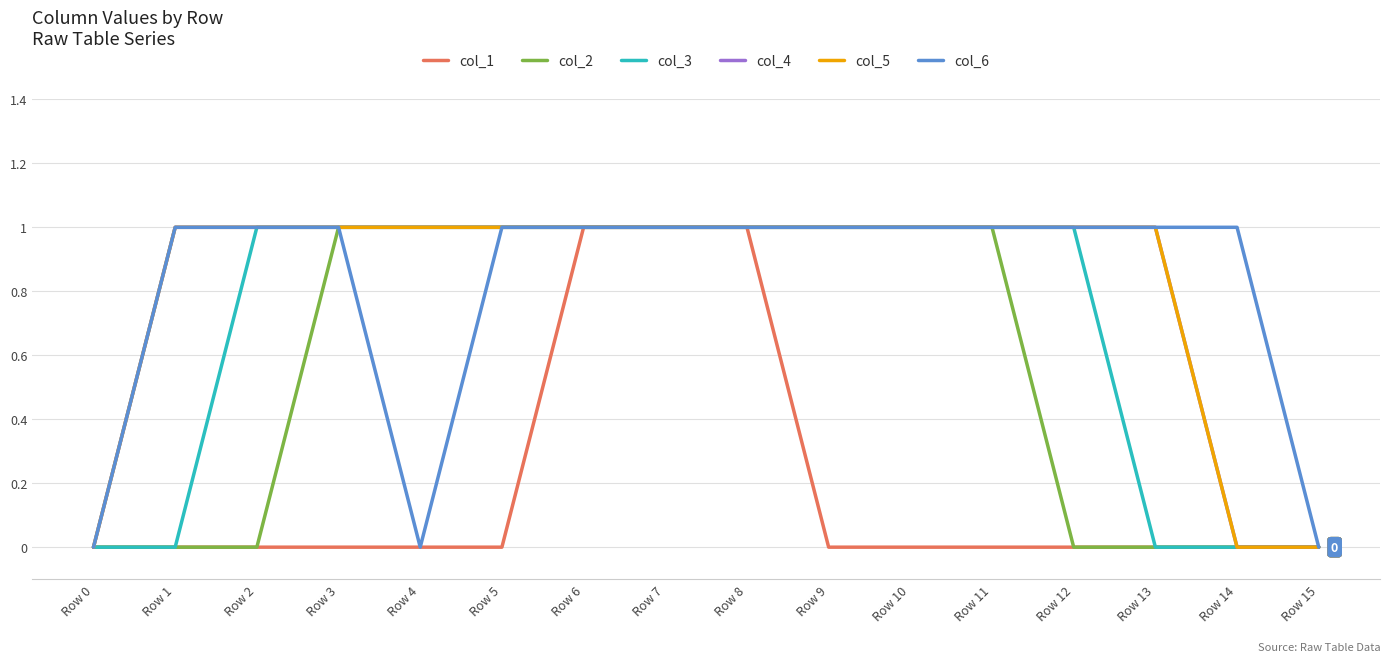

Reading left to right, list all the values displayed in this chart.

col_1: 0	0	0	0	0	0	1	1	1	0	0	0	0	0	0	0
col_2: 0	0	0	1	1	1	1	1	1	1	1	1	0	0	0	0
col_3: 0	0	1	1	1	1	1	1	1	1	1	1	1	0	0	0
col_4: 0	1	1	1	1	1	1	1	1	1	1	1	1	1	0	0
col_5: 0	1	1	1	1	1	1	1	1	1	1	1	1	1	0	0
col_6: 0	1	1	1	0	1	1	1	1	1	1	1	1	1	1	0